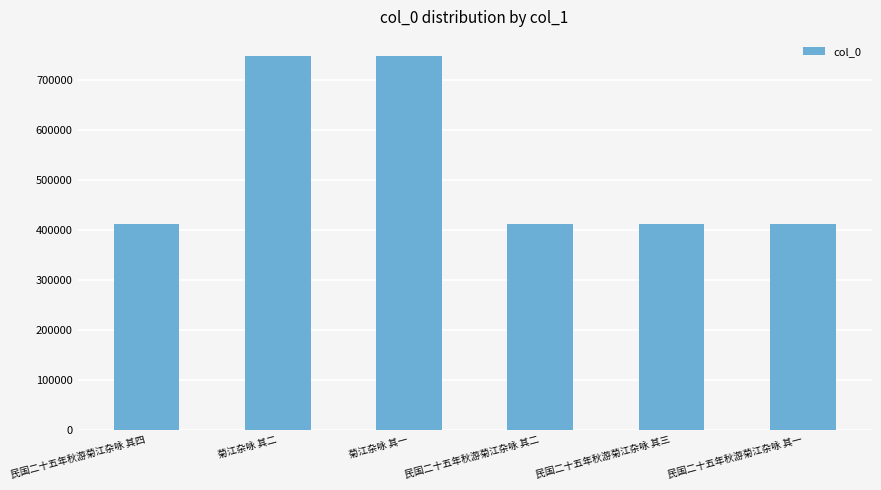

What is the difference between the maximum and minimum values?

338133